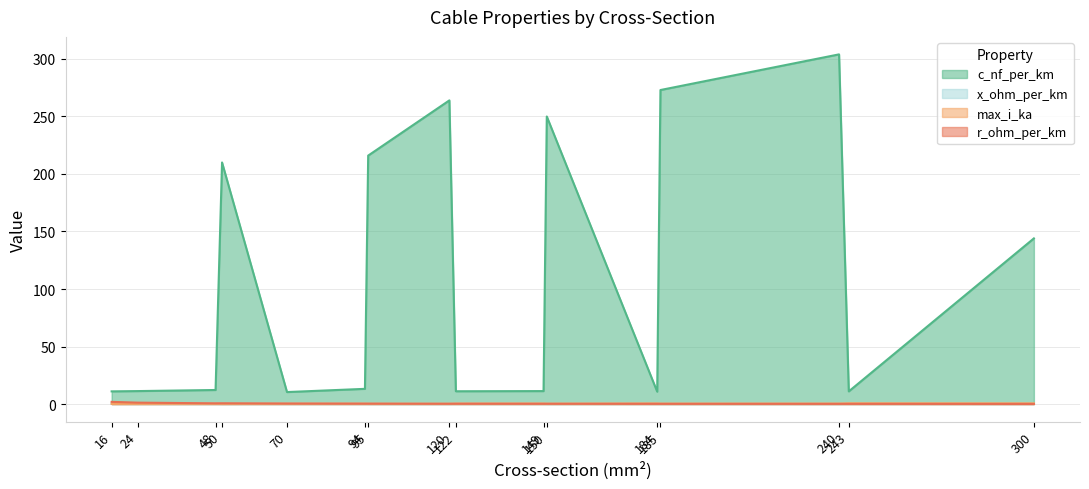

The x_ohm_per_km series shows 0.1 at 120. True or false?

True